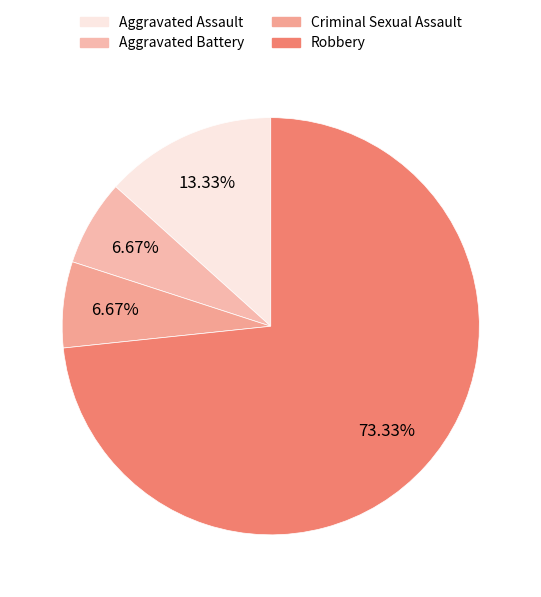

To the nearest percent, what is the difference between the Aggravated Battery and Robbery slice percentages?

67%